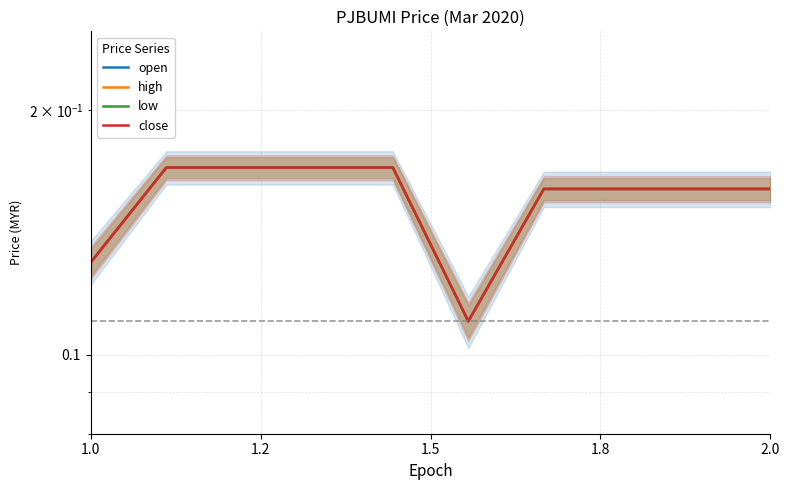

True or false: close has a value of 0.2 at 2.0.

True